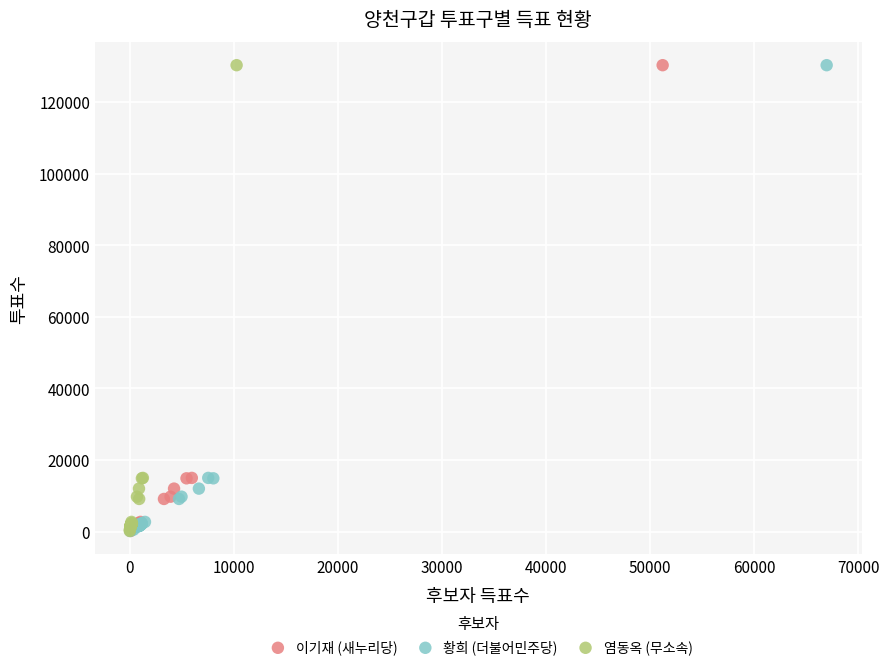

What are all the series names shown in the legend?

이기재 (새누리당), 황희 (더불어민주당), 염동옥 (무소속)